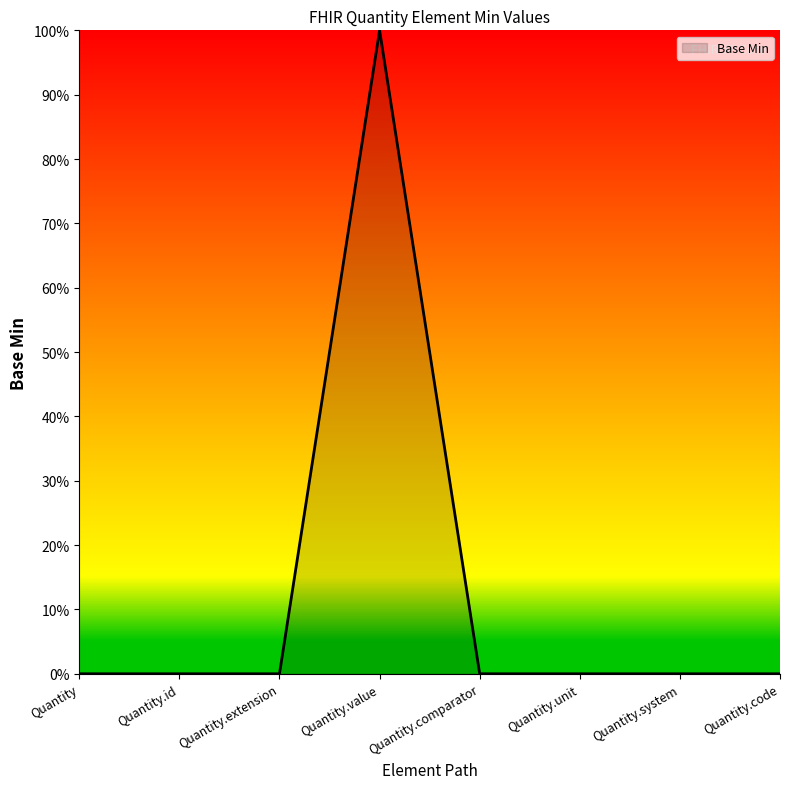

The value at Quantity.system is 1. True or false?

False